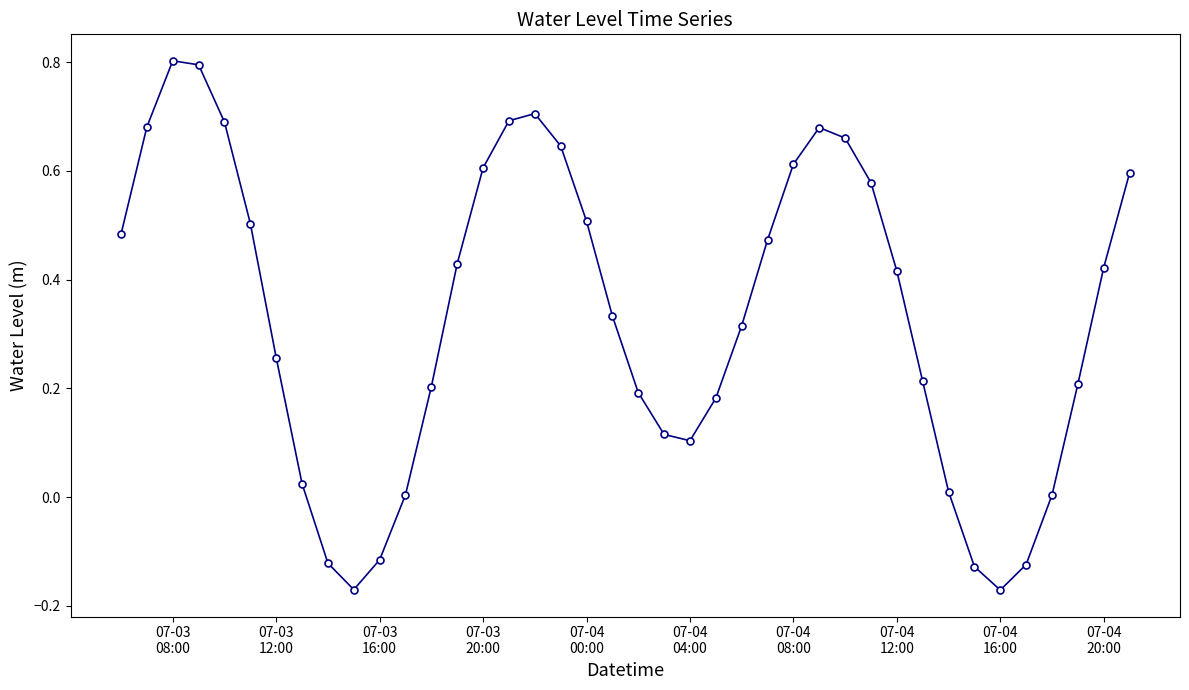

How many interior local peaks (higher than both neighbors) does the data have?

3